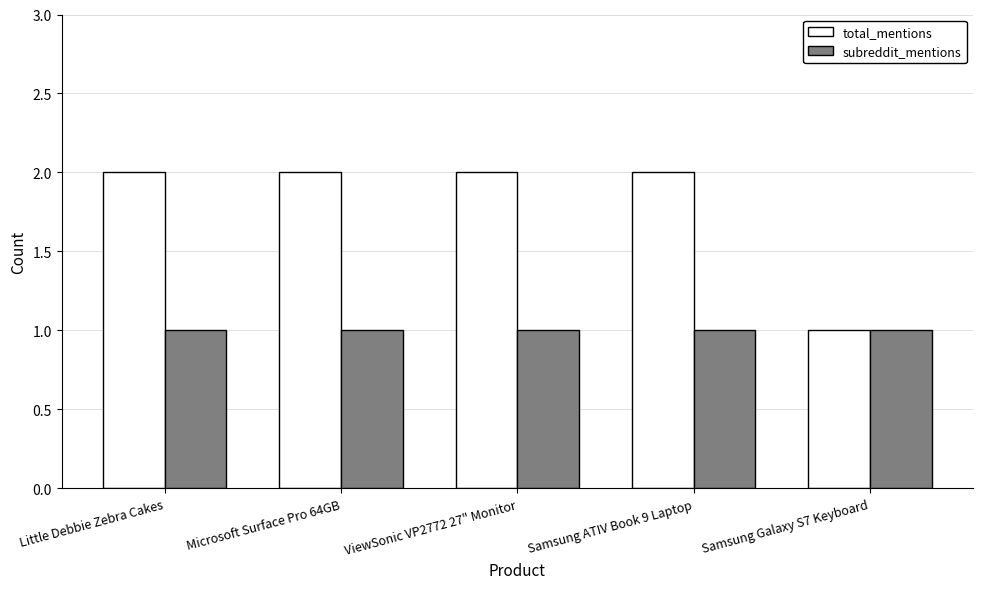

At ViewSonic VP2772 27" Monitor, list the series in order from smallest to largest.

subreddit_mentions, total_mentions